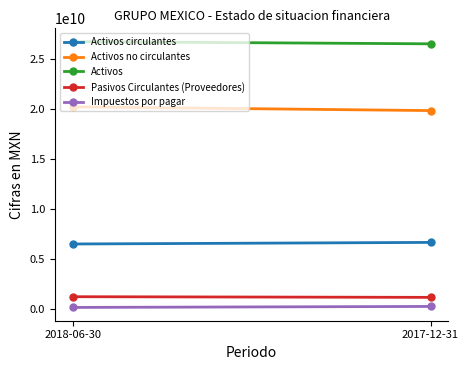

Between 2018-06-30 and 2017-12-31, which series saw the biggest shift?

Activos no circulantes